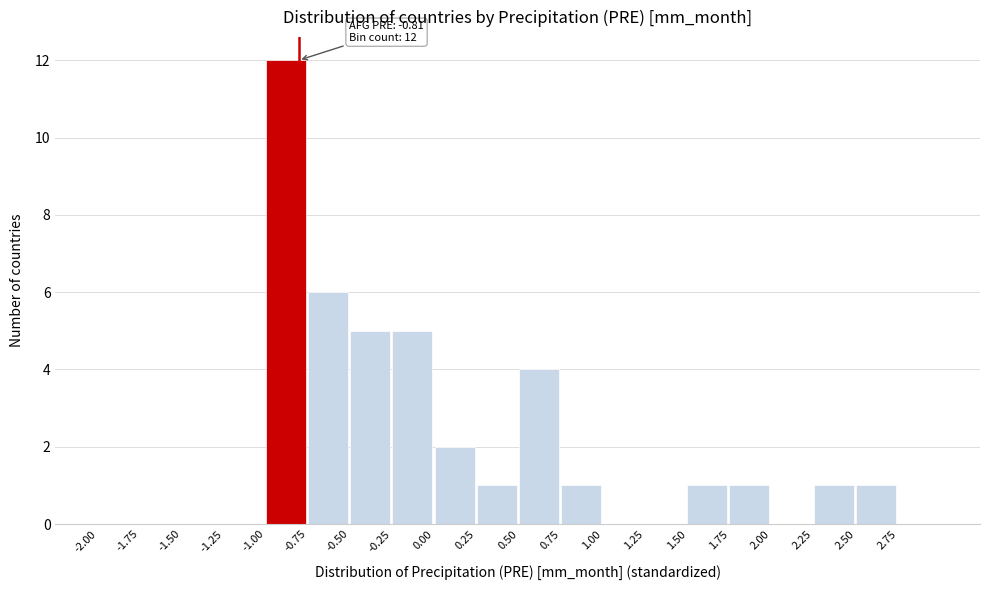

Which range on the x-axis has the tallest bar?

-1.00 to -0.75